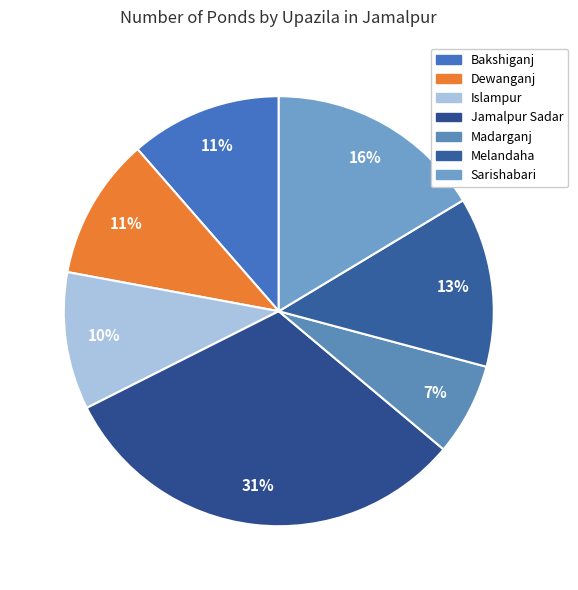

What percentage is the Melandaha slice, to the nearest percent?

13%